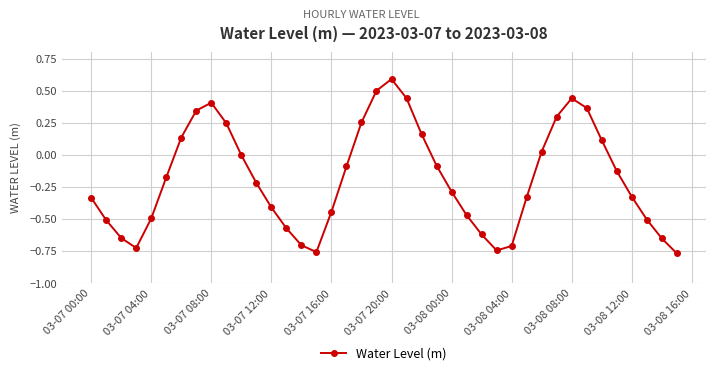

What is the difference between the maximum and minimum values?

1.4